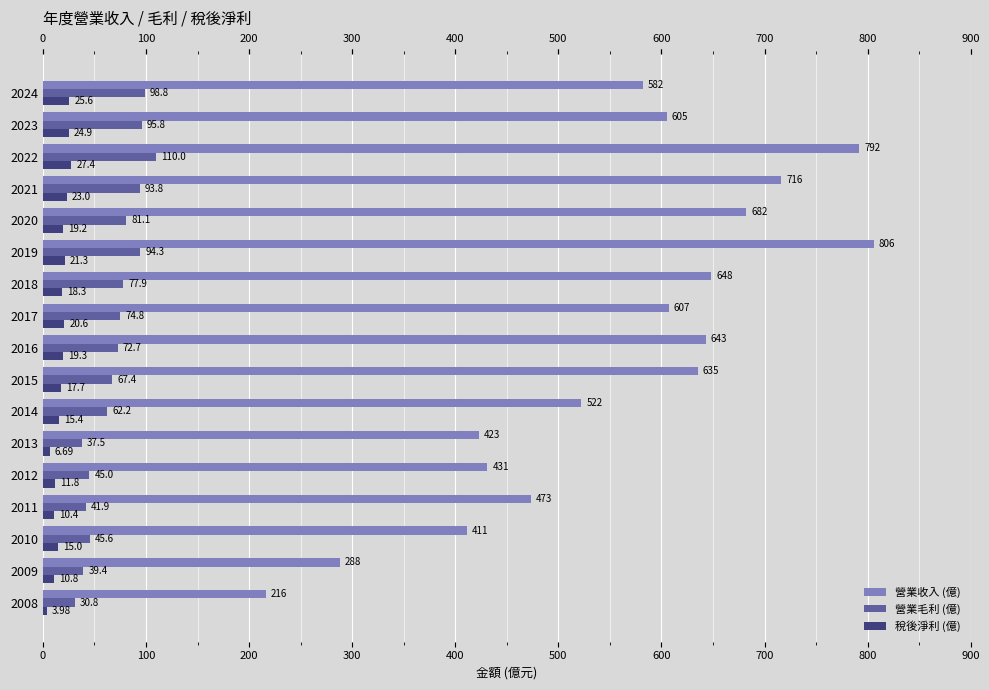

Which series changed the most between 2020 and 2021?

營業收入 (億)